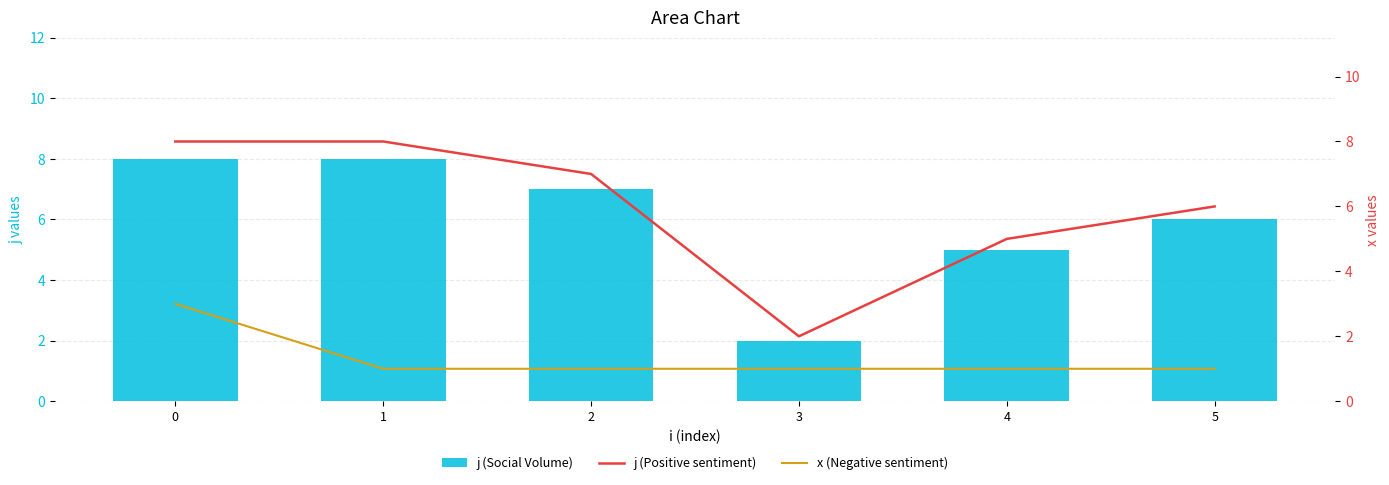

Count the j (Positive sentiment) values in the range 5 to 8.

5